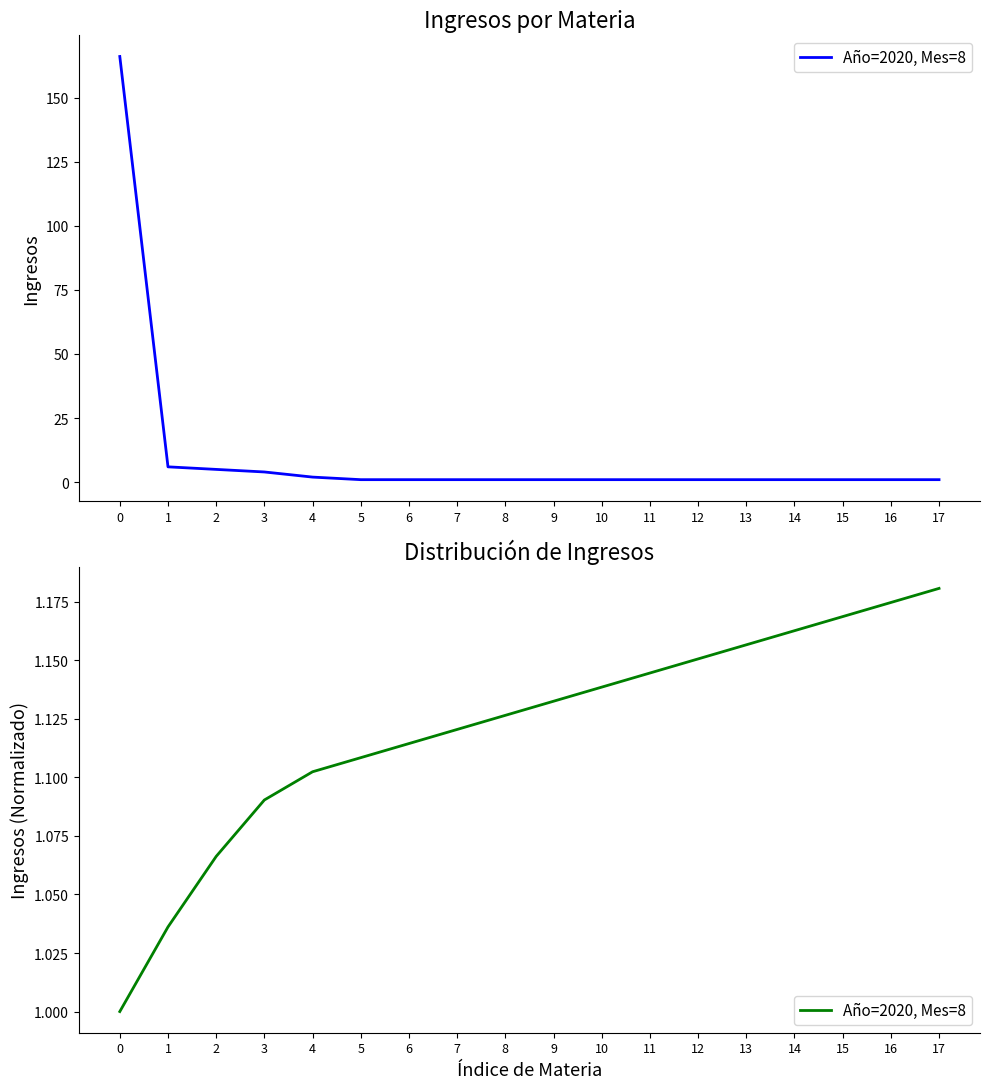

Is it true that the value at 9 is 1.1?

True